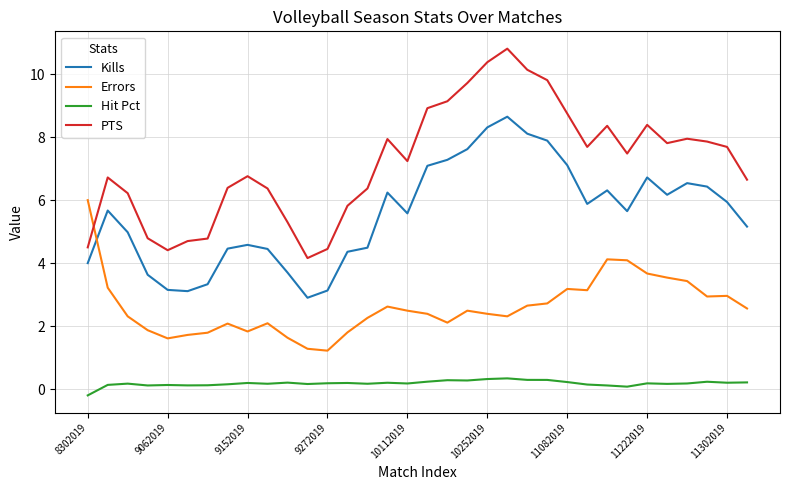

What is the greatest value displayed?

10.8